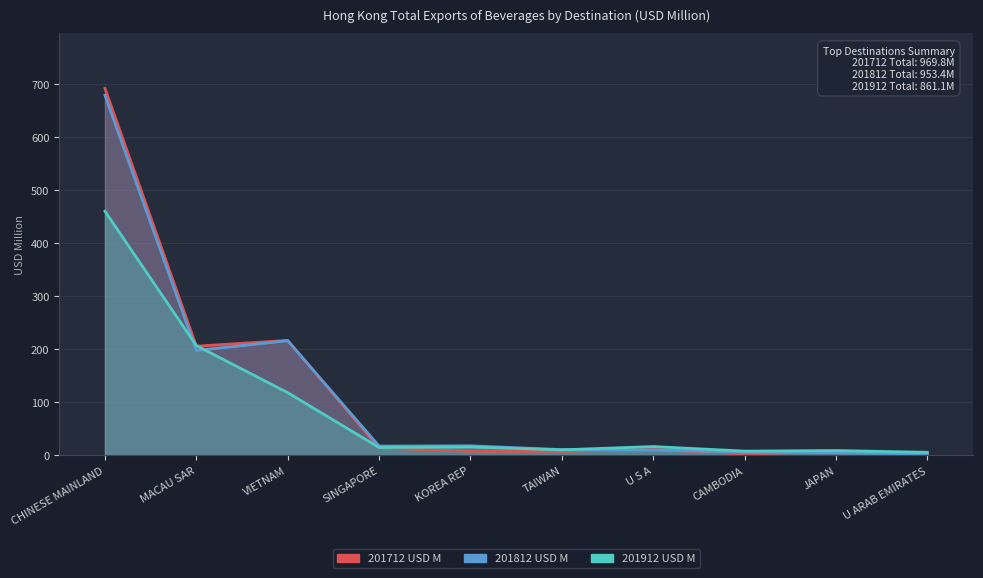

What position from the right is U ARAB EMIRATES?

1